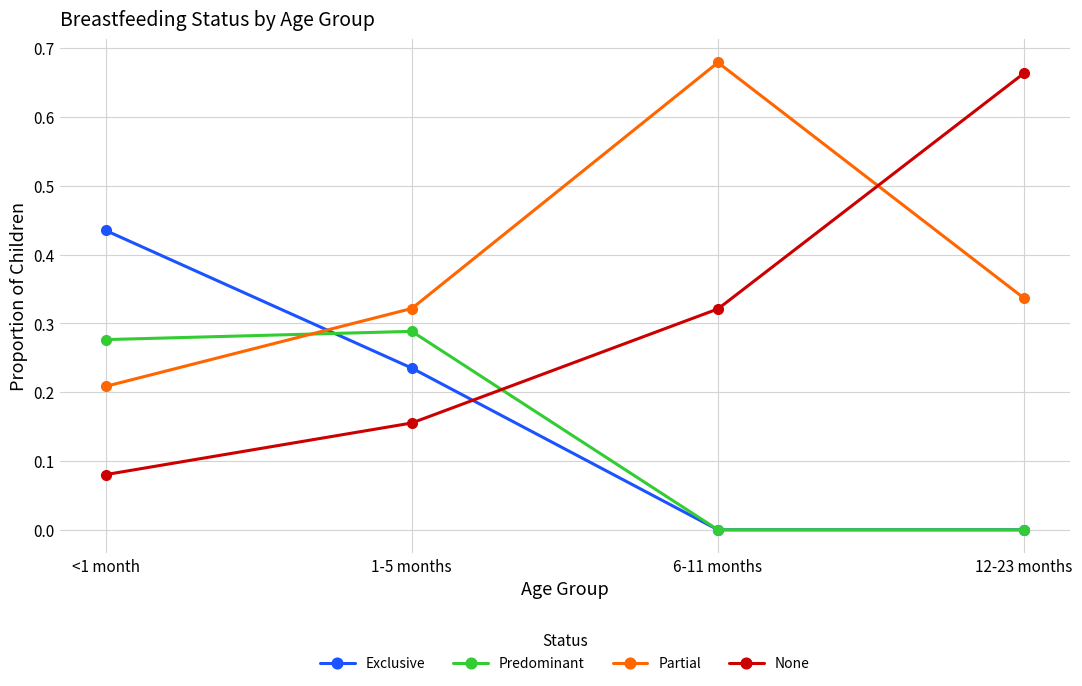

List the series in order of their peak value, lowest first.

Predominant, Exclusive, None, Partial